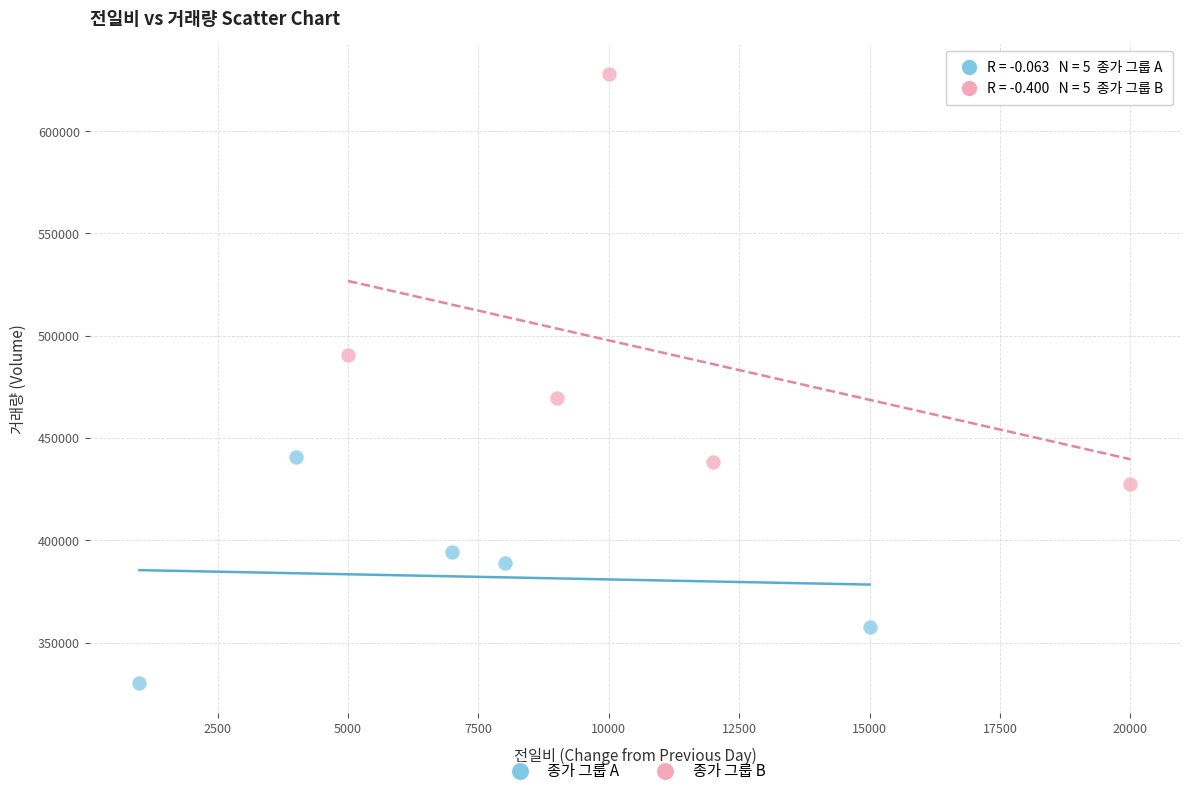

What are all the series names shown in the legend?

종가 그룹 A, 종가 그룹 B